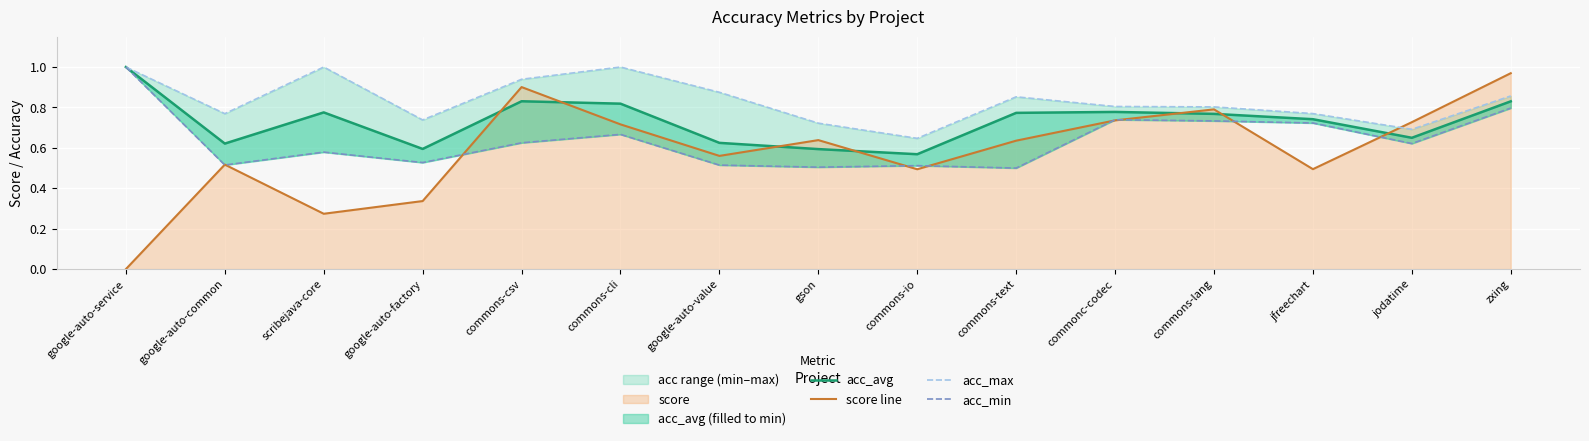

Between commonc-codec and google-auto-common, which is larger?

commonc-codec